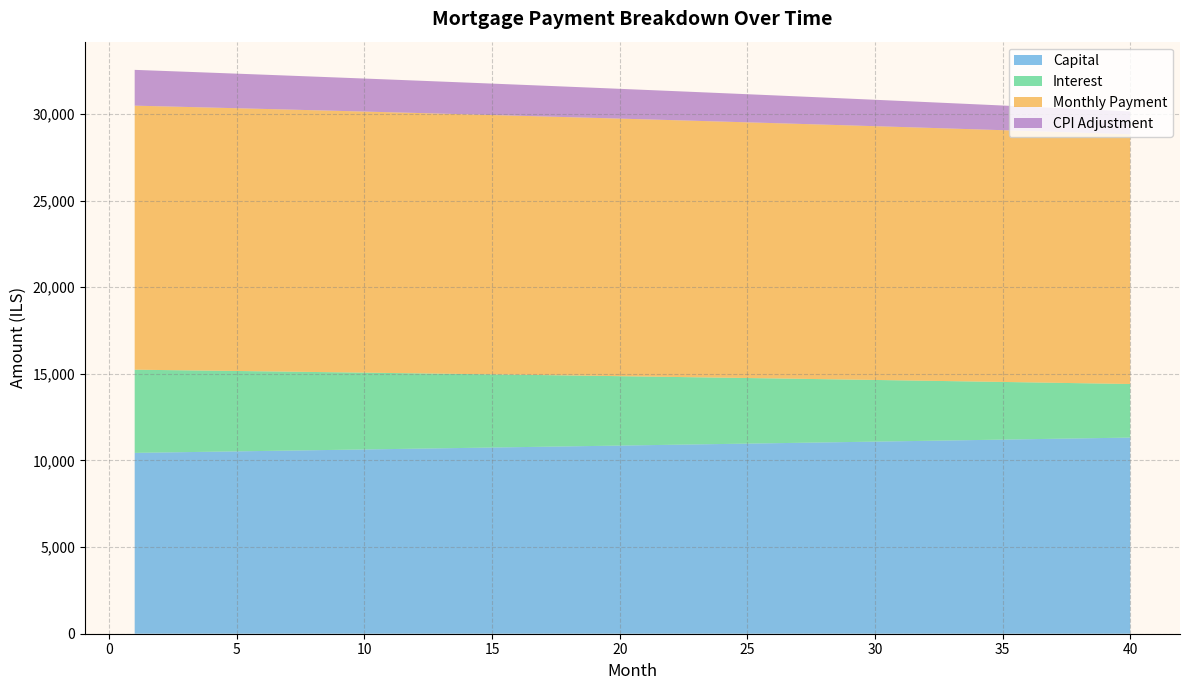

What is the maximum value for Capital?

11320.9